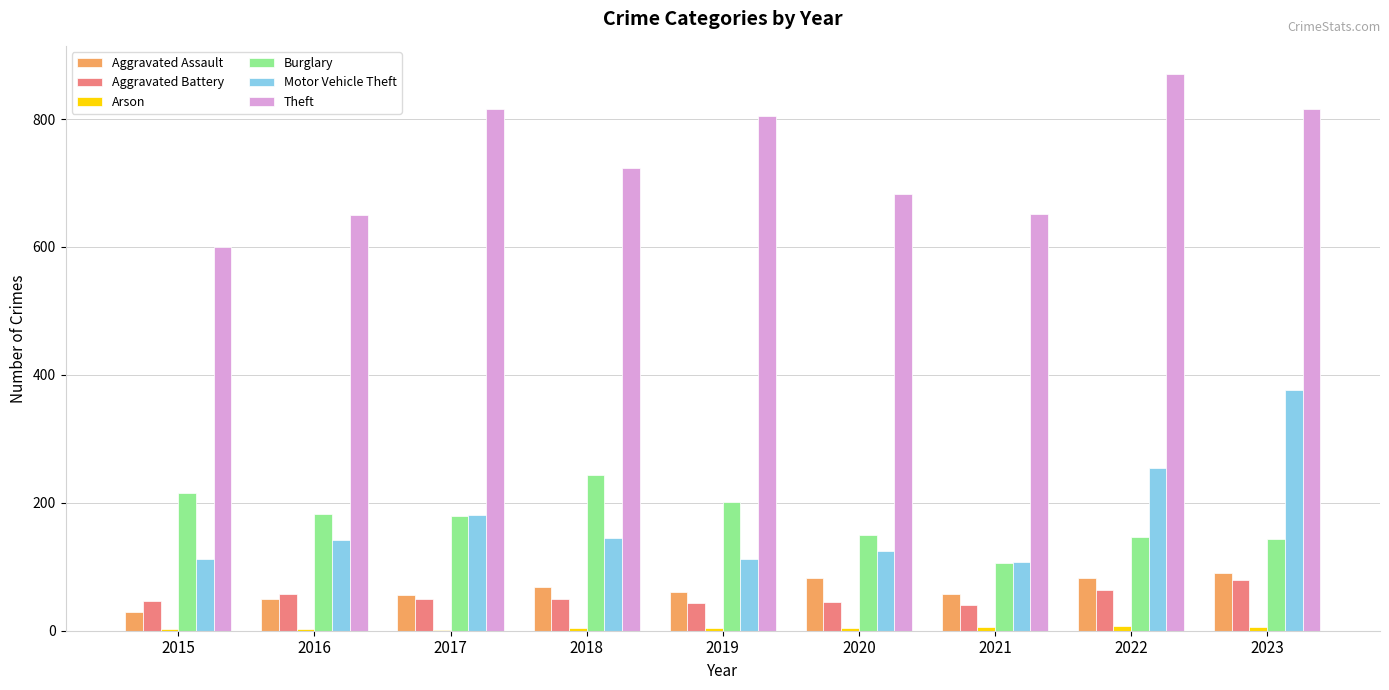

What is the sum of all Aggravated Battery values?

477